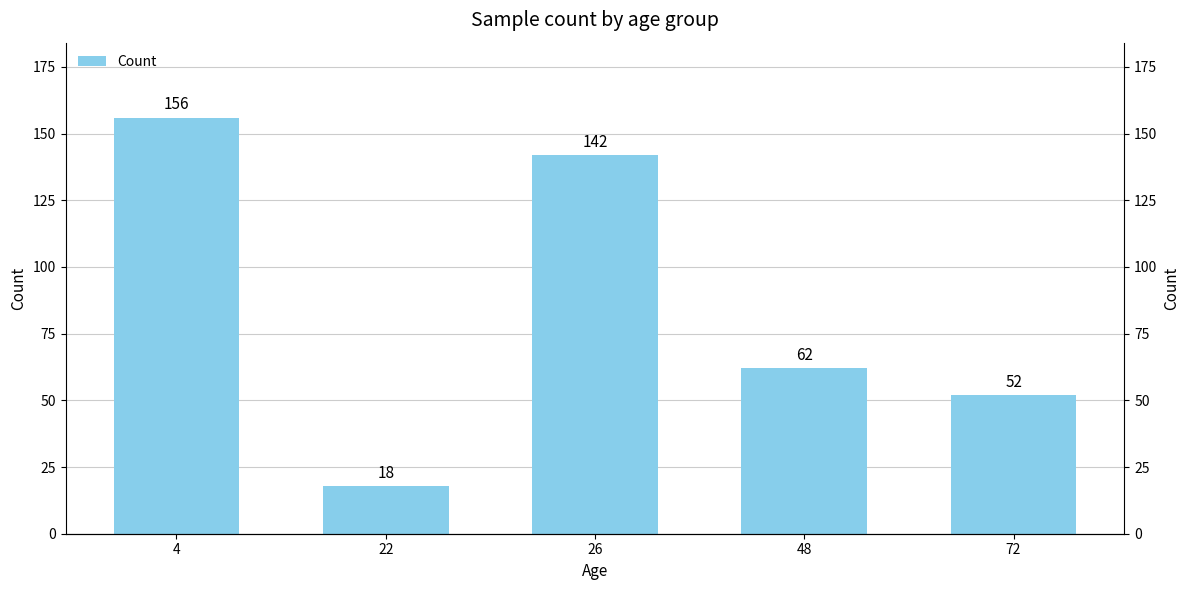

What is the minimum value shown in the chart?

18